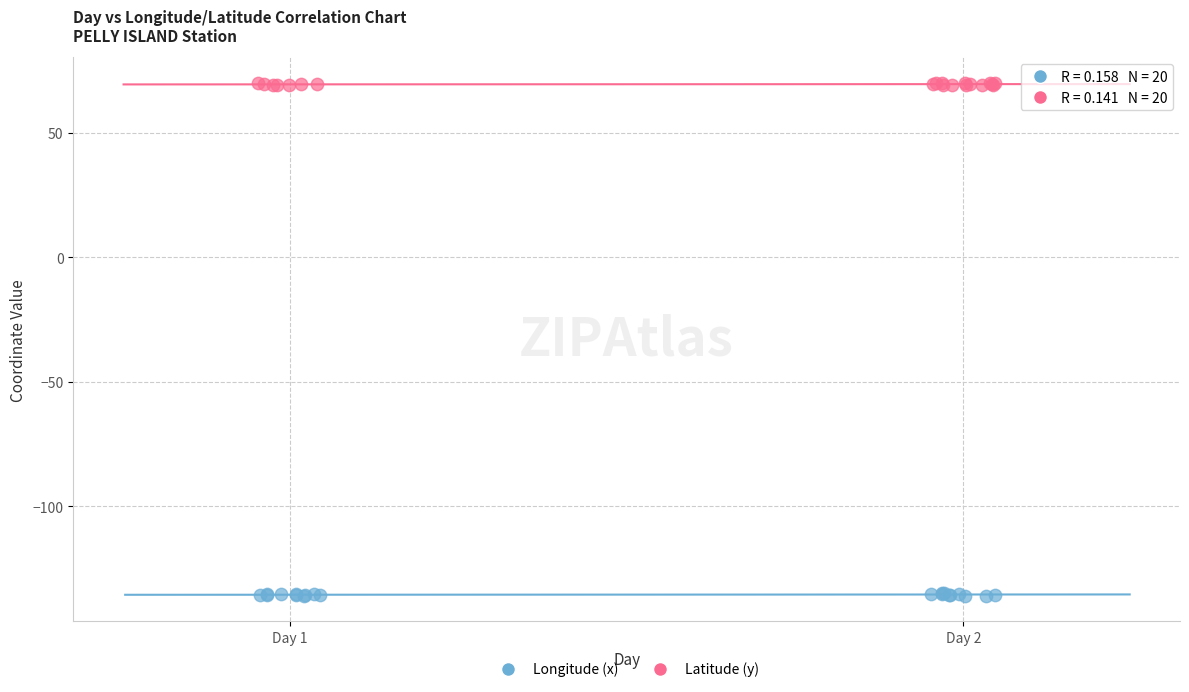

Which series contains the lowest Y value?

Longitude (x)